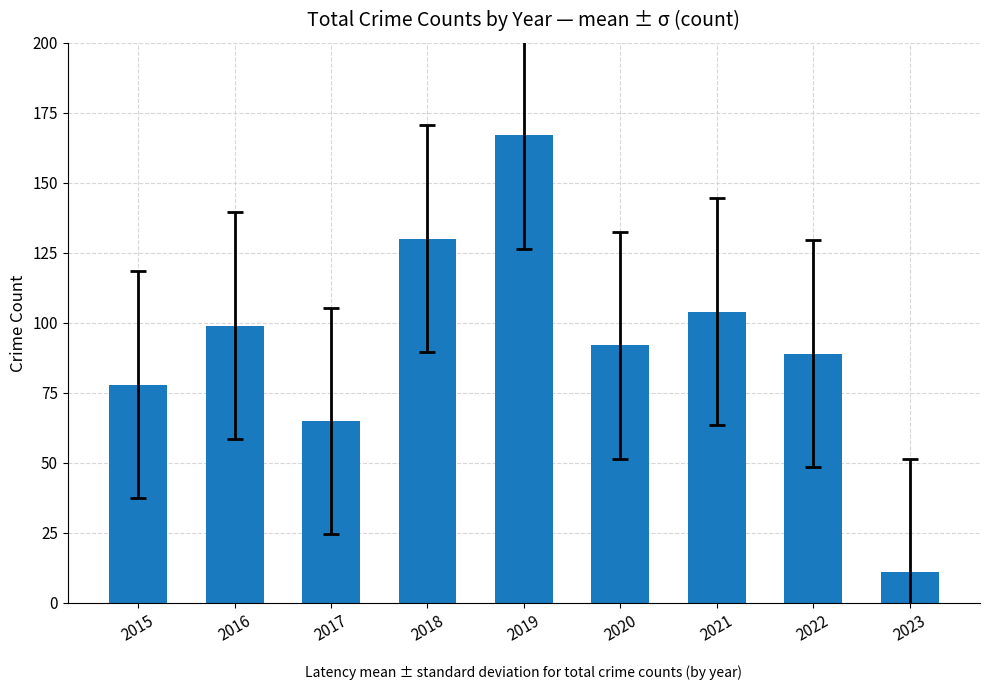

Reading left to right, transcribe all the data shown in this chart.

78	99	65	130	167	92	104	89	11